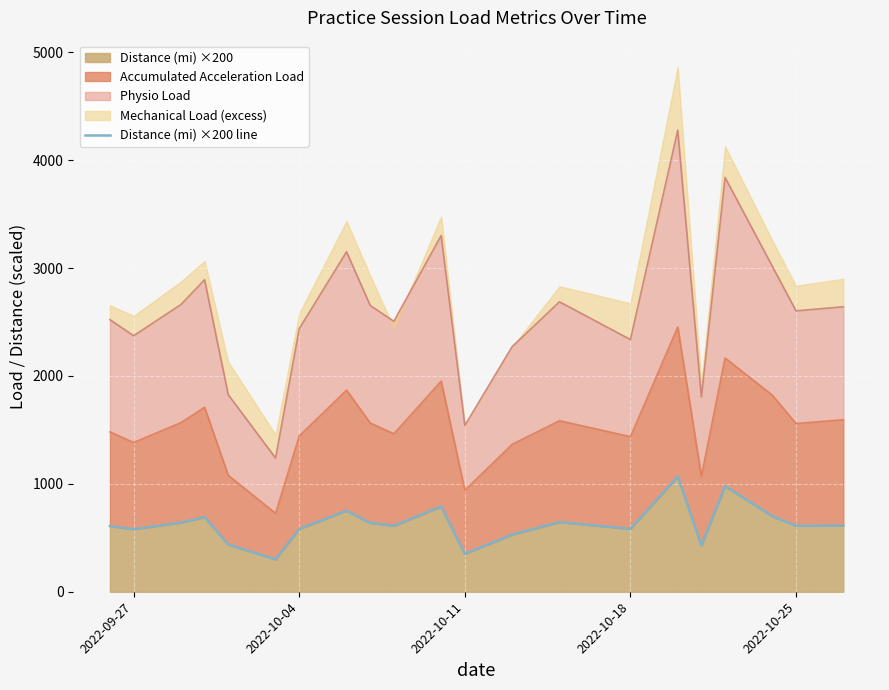

What is the difference between the maximum and minimum values?

767.4